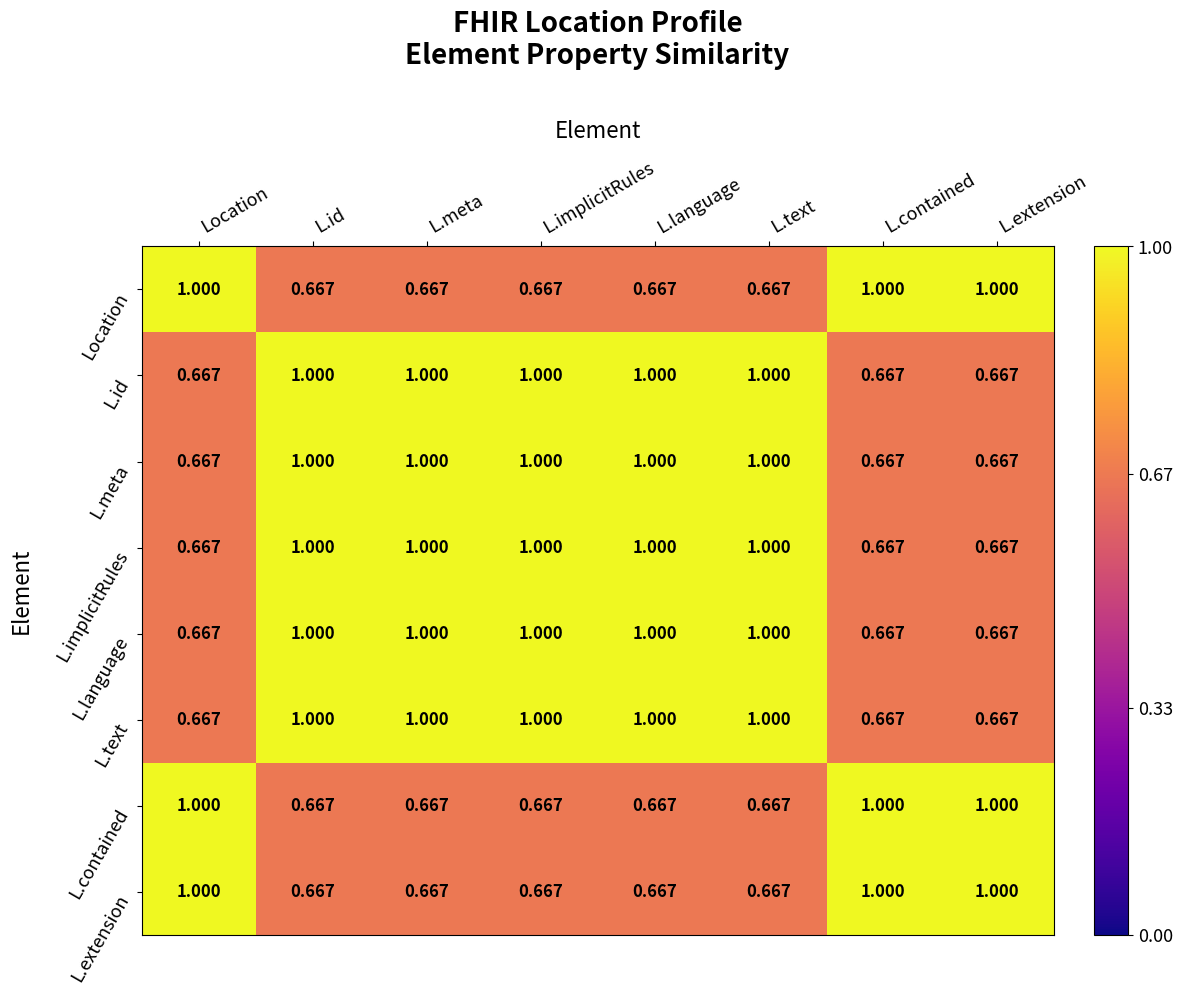

Rank the series at L.meta from highest to lowest value.

L.id, L.meta, L.implicitRules, L.language, L.text, Location, L.contained, L.extension